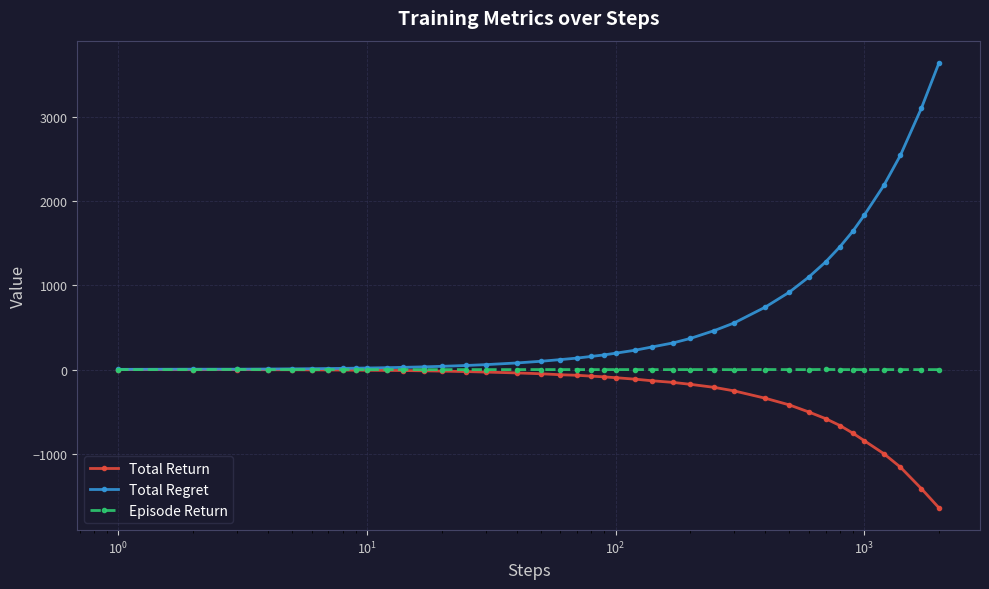

Rank the series by their average value, from highest to lowest.

Total Regret, Episode Return, Total Return